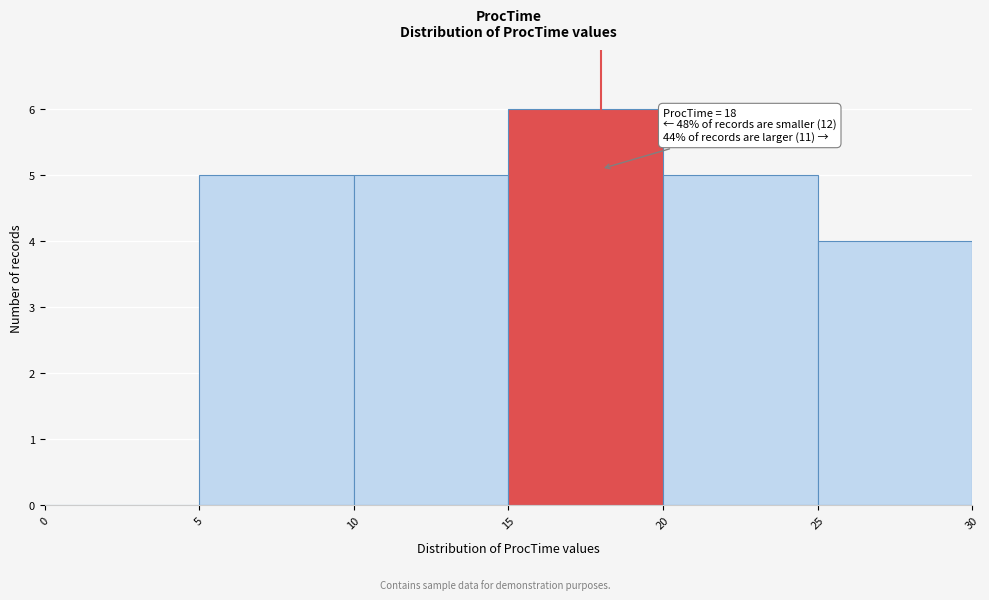

Over which range of the x-axis is the bar tallest?

15 to 20